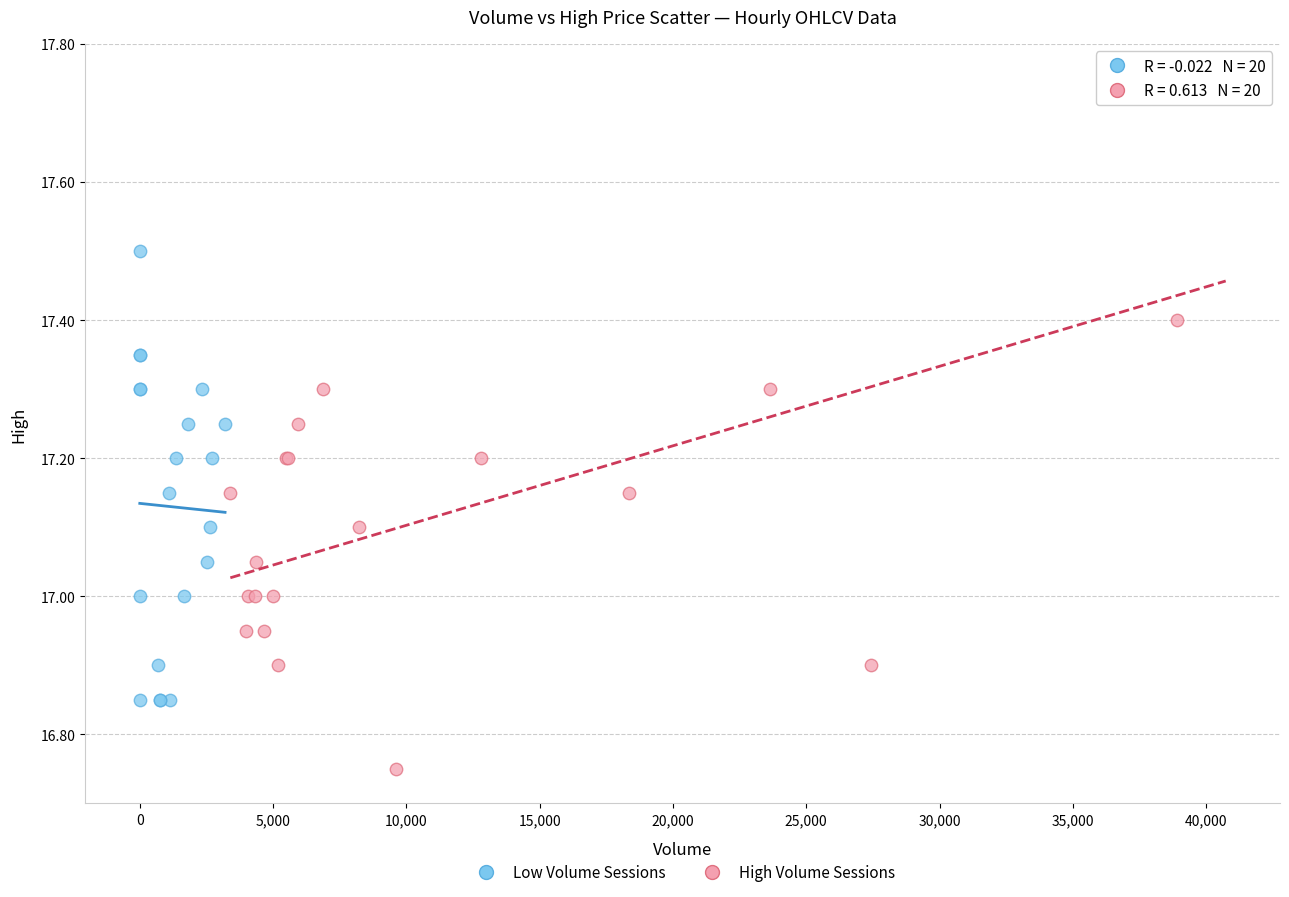

What are all the series names shown in the legend?

Low Volume Sessions, High Volume Sessions